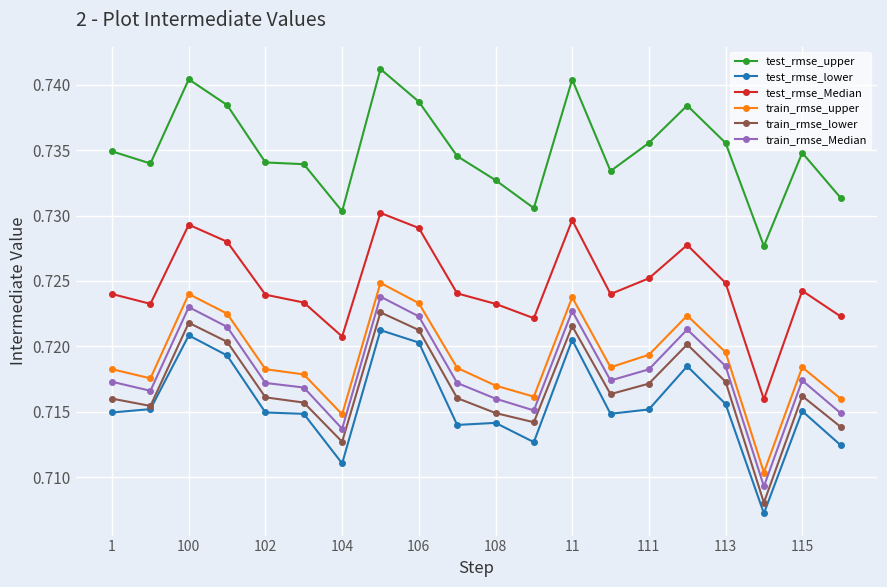

At how many categories does at least one series exceed 0?

20